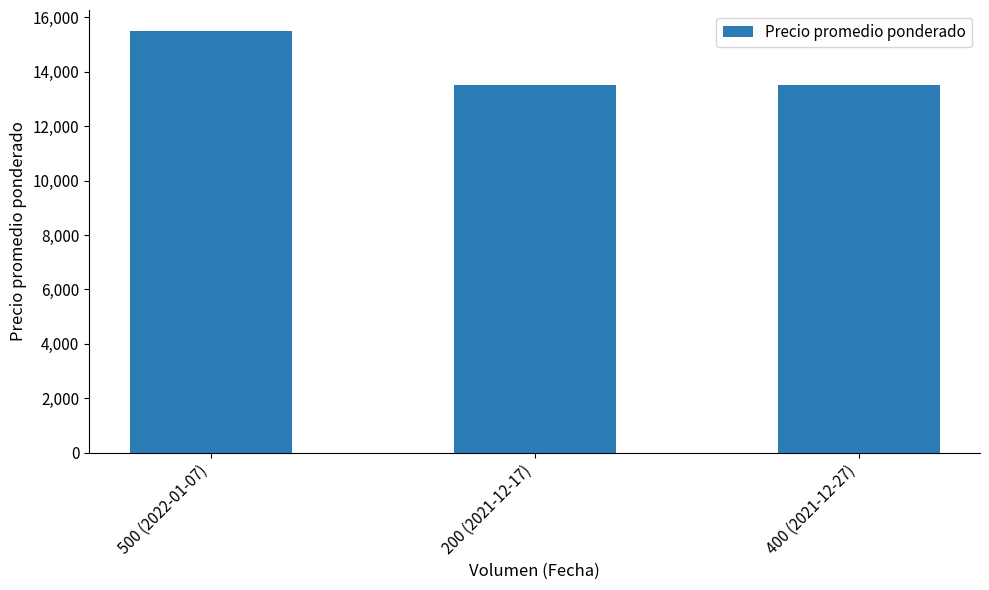

Is it true that the value at 400 (2021-12-27) is 22954?

False